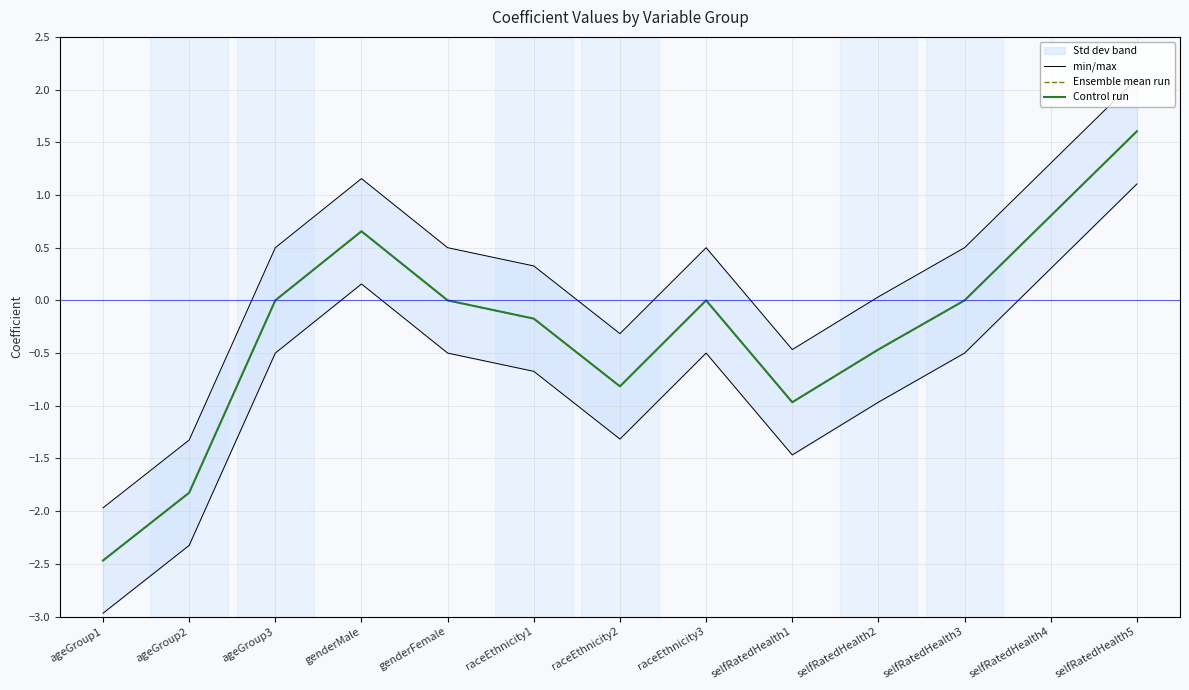

How many data points in Control run are above 0?

3